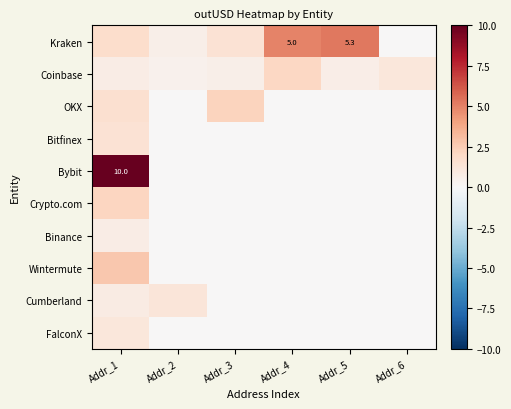

What is the difference between the maximum and minimum values in the OKX series?

2.2